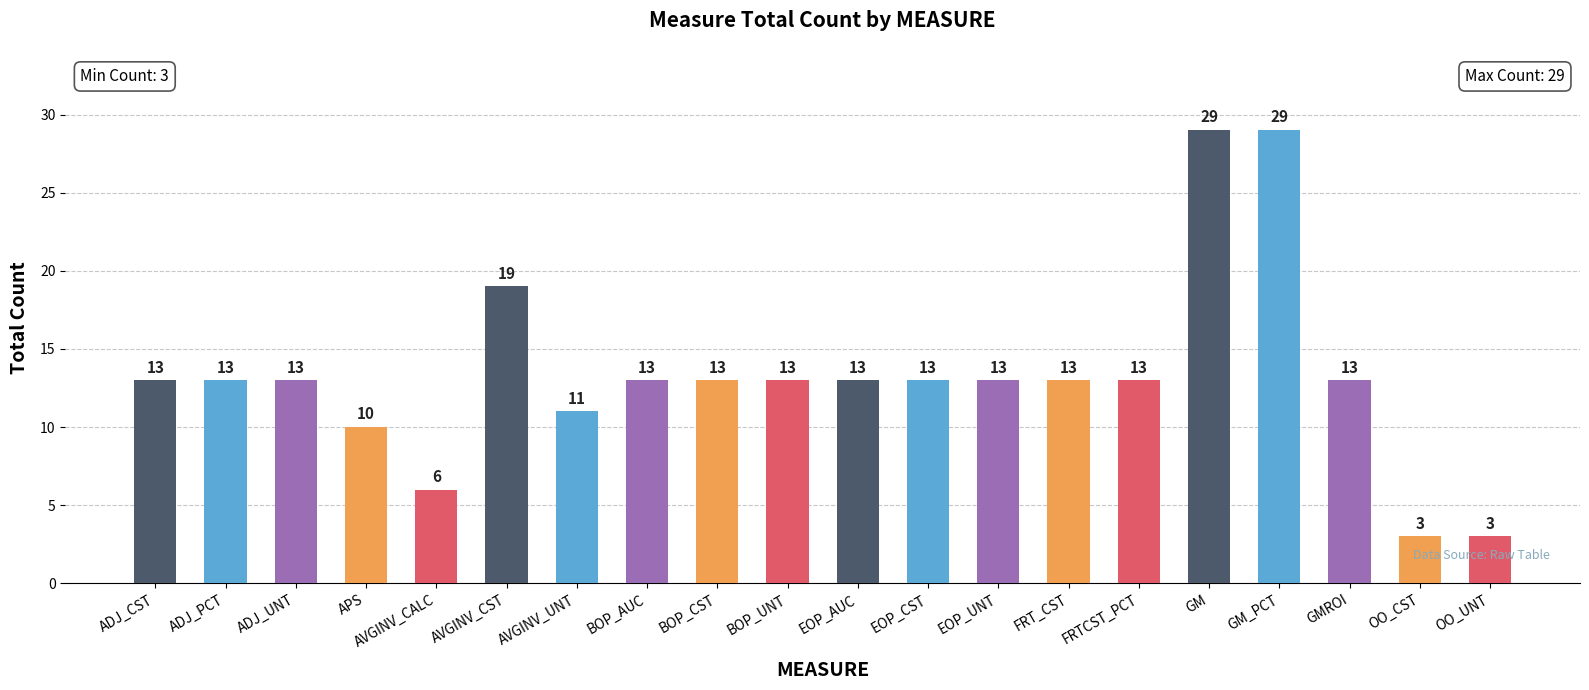

The value at BOP_CST is 22. True or false?

False